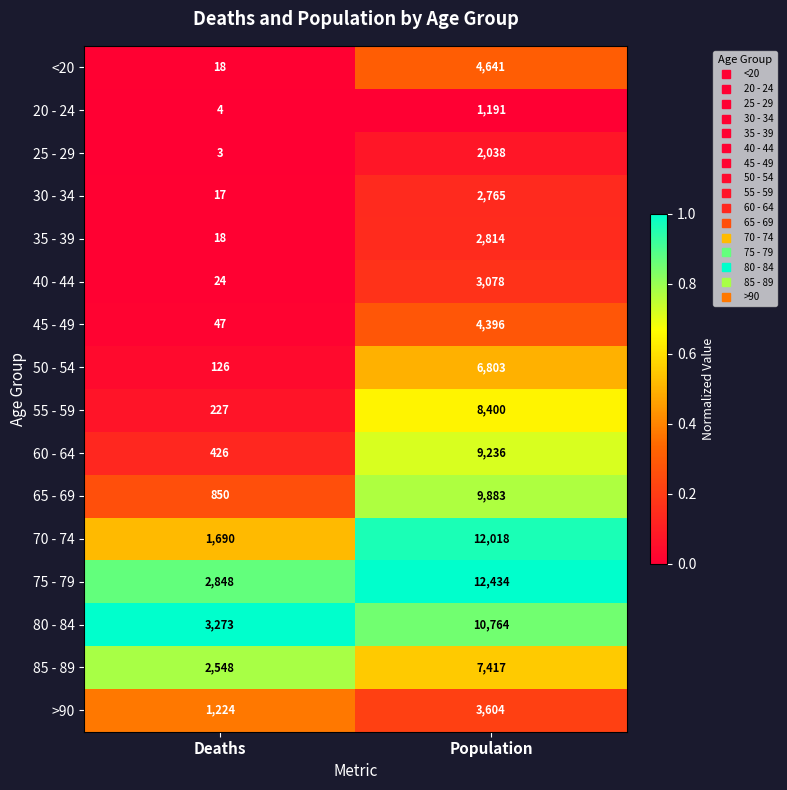

At which label does 50 - 54 reach its minimum?

Deaths